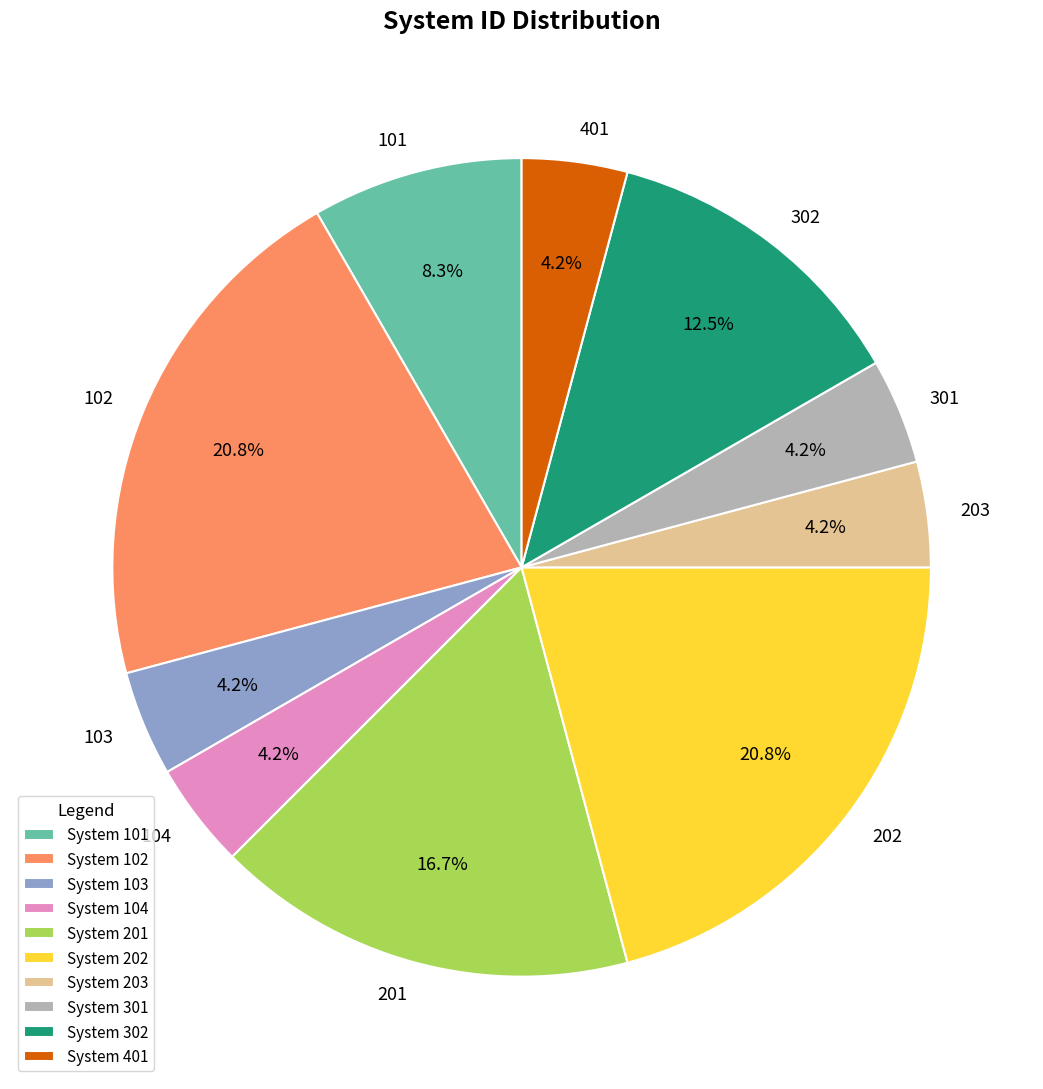

How many segments does this pie chart have?

10